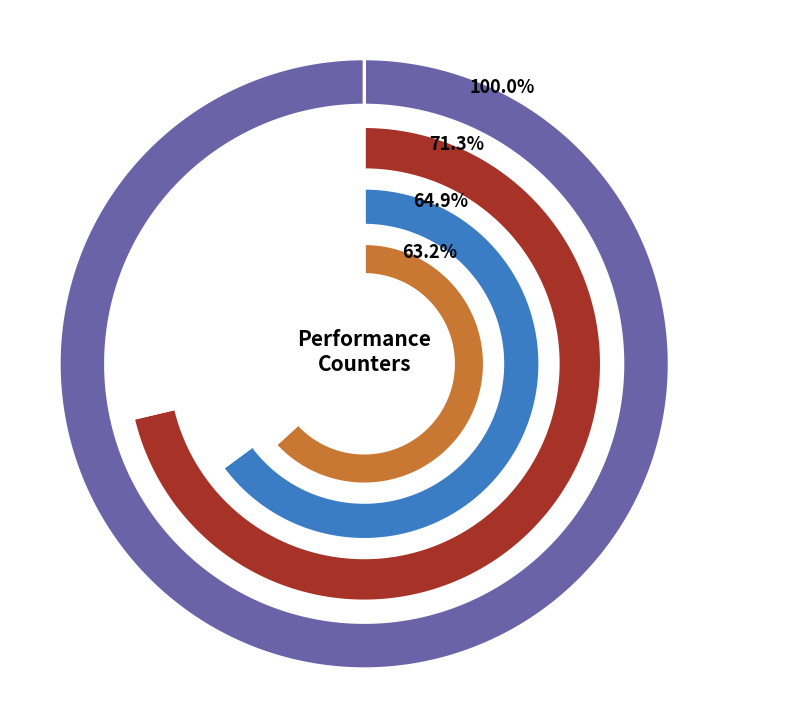

Does any single category account for the majority?

No